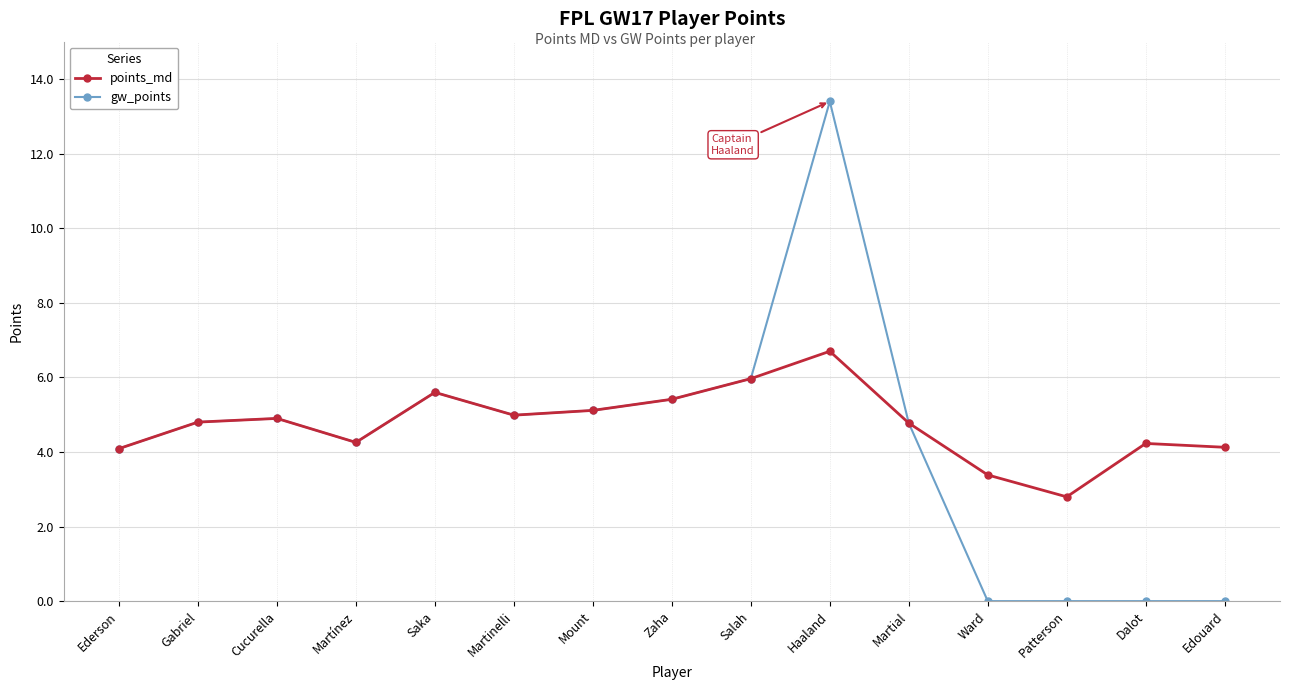

Which series has the largest total across all categories?

points_md